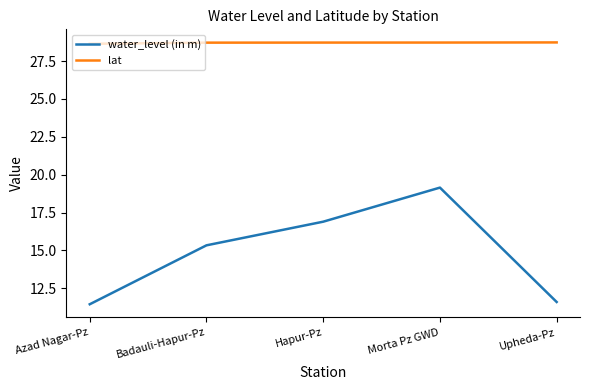

What position from the left is Morta Pz GWD?

4